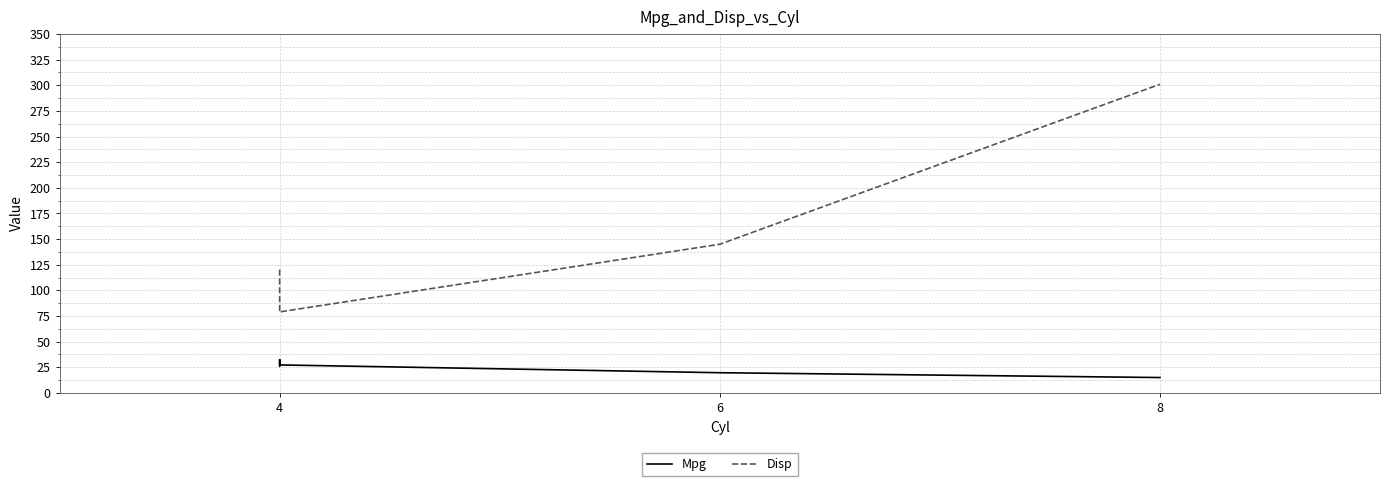

Reading left to right, extract all data points from this chart.

Mpg: 26.0	32.4	27.3	19.7	15.0
Disp: 120.3	78.7	79.0	145.0	301.0